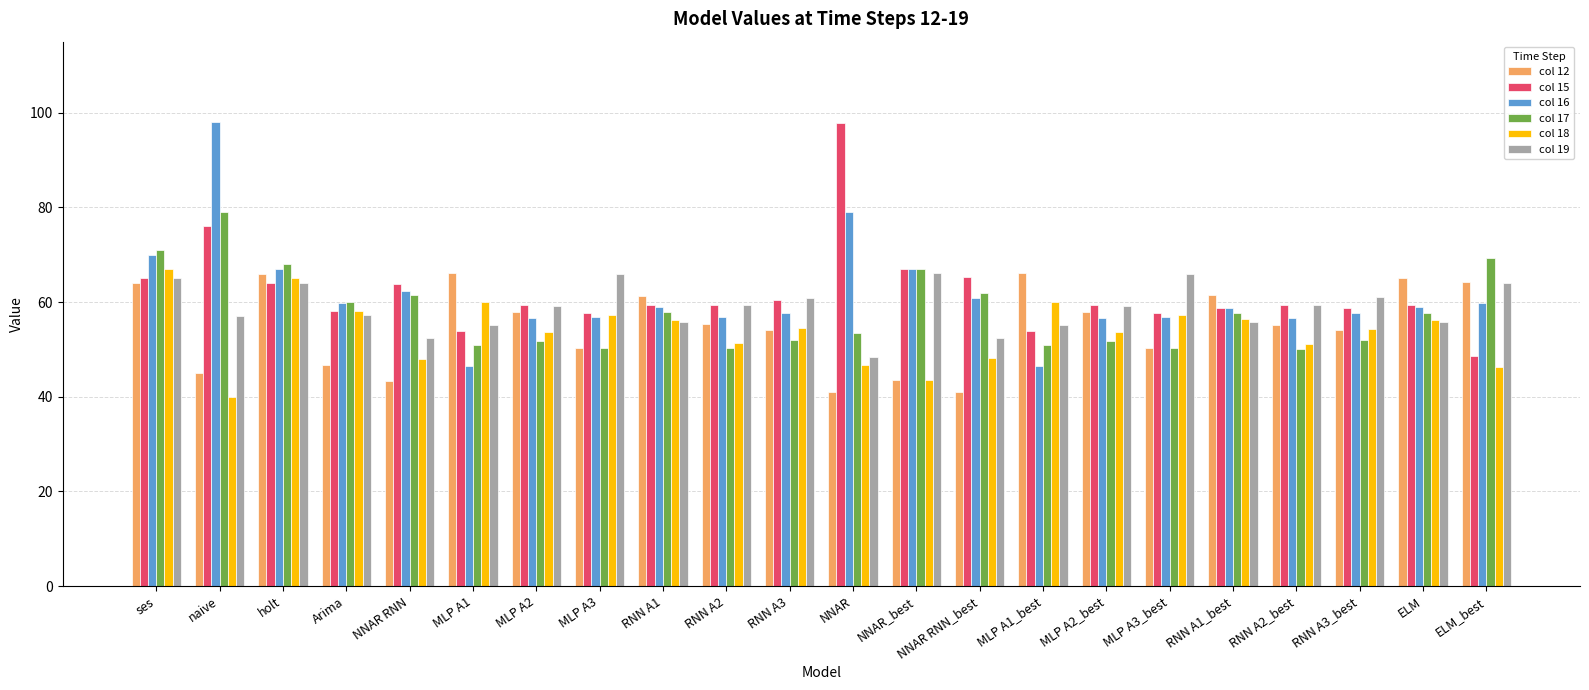

How many bars are there in total?

132